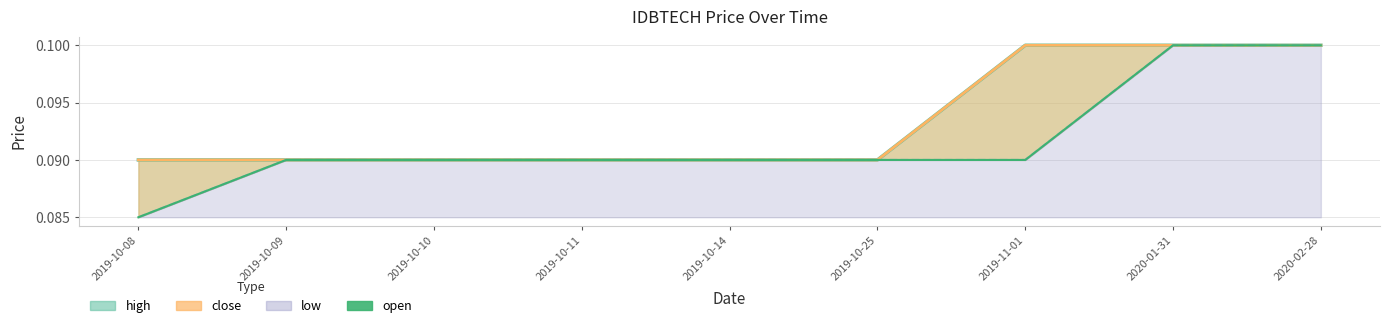

How many data points does each series have?

9